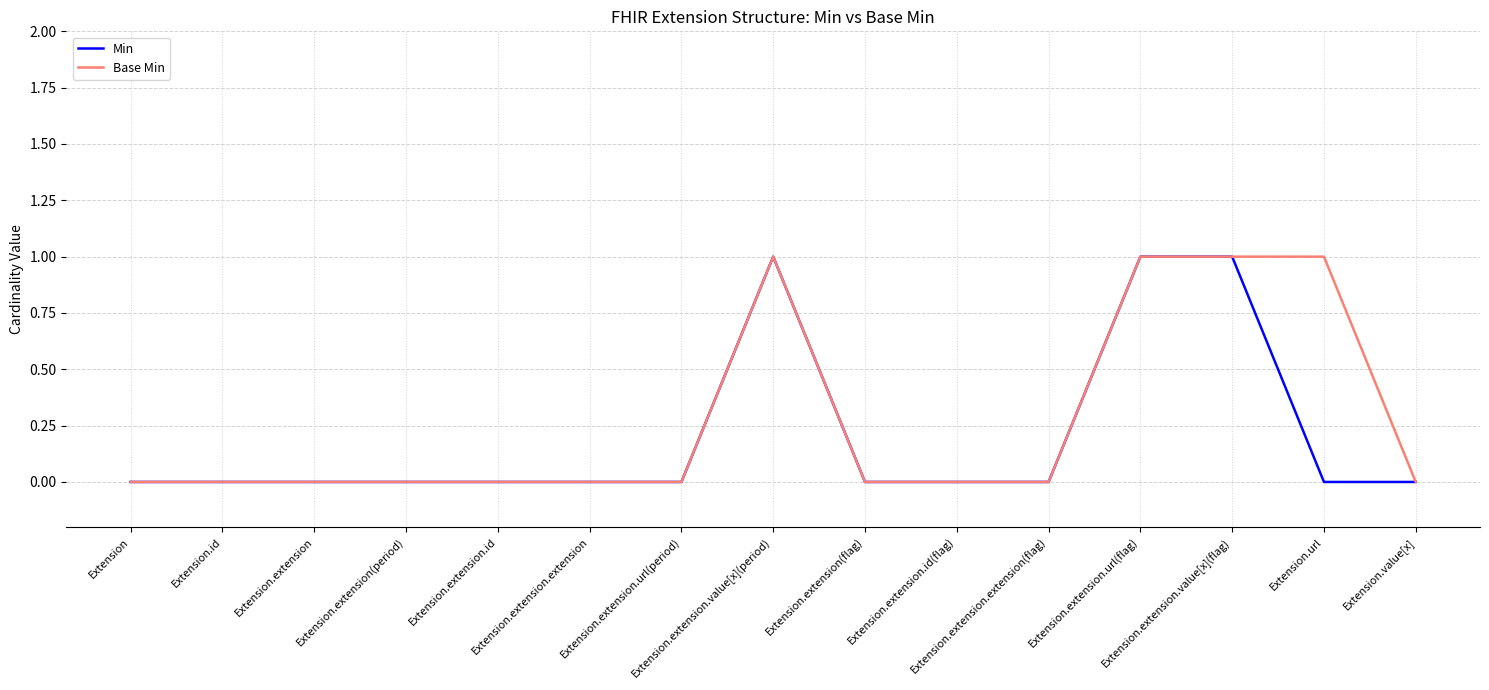

What are all the series names shown in the legend?

Min, Base Min